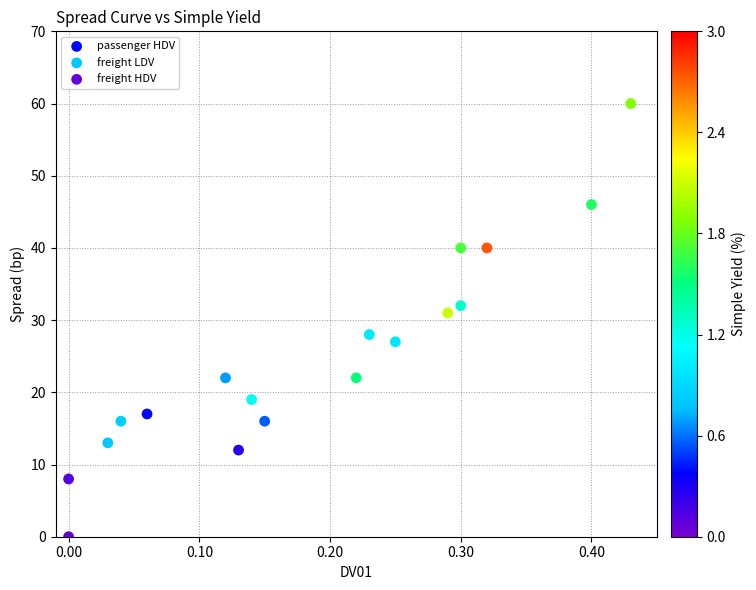

Which series contains the lowest Y value?

freight HDV